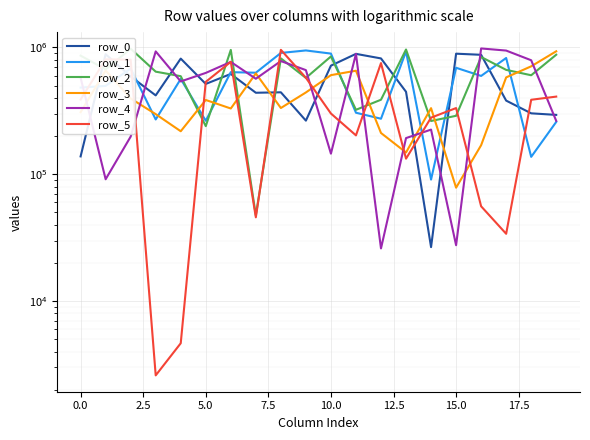

Is this an area chart (filled region under the line)?

No